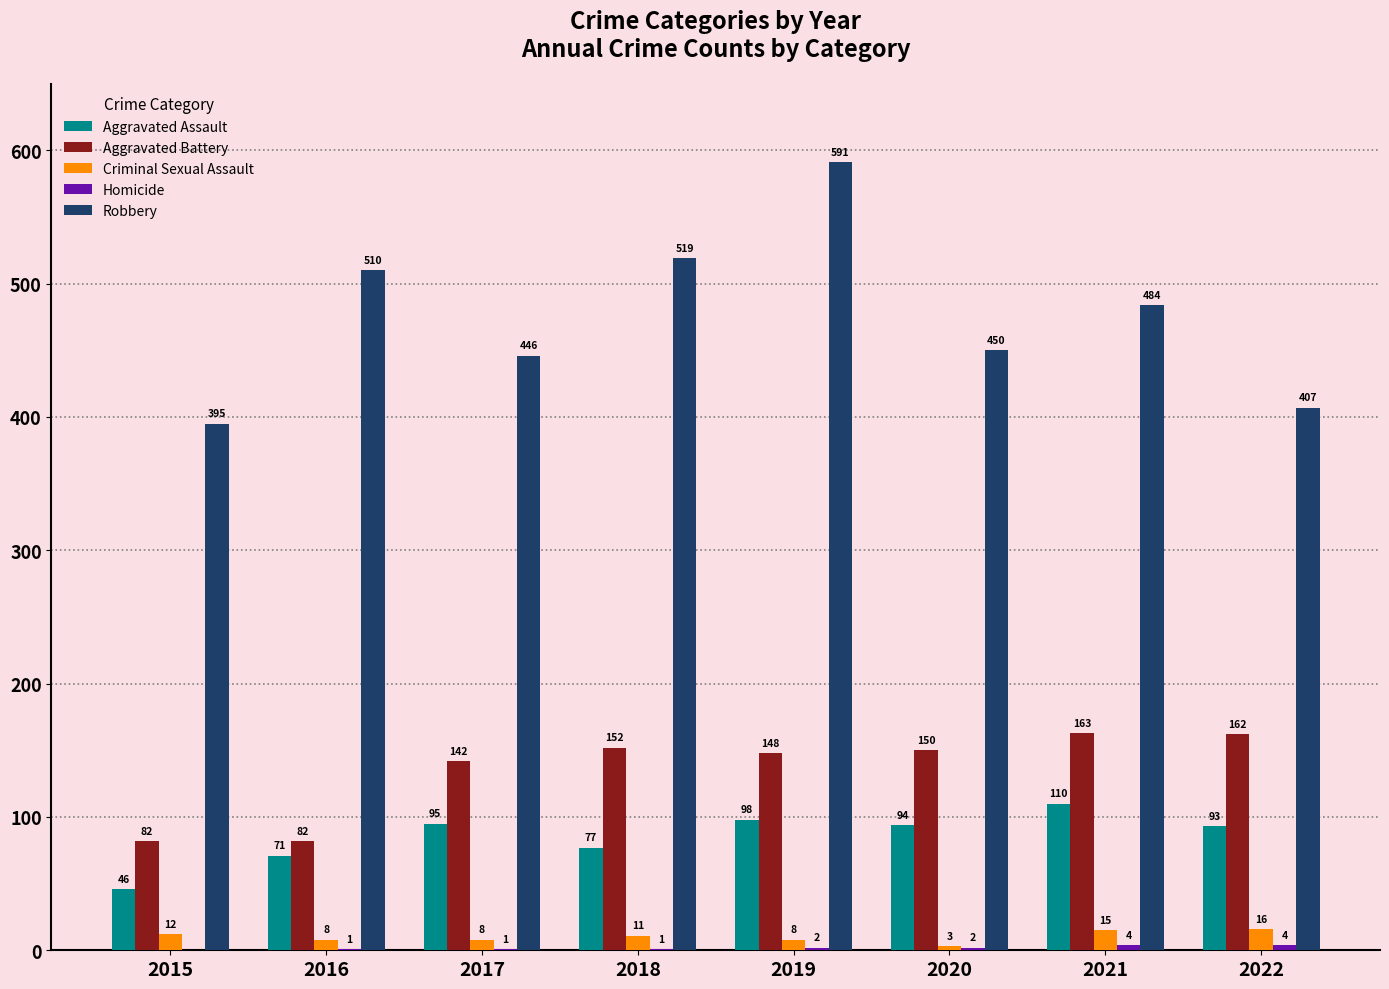

What is the maximum value shown in the chart?

591